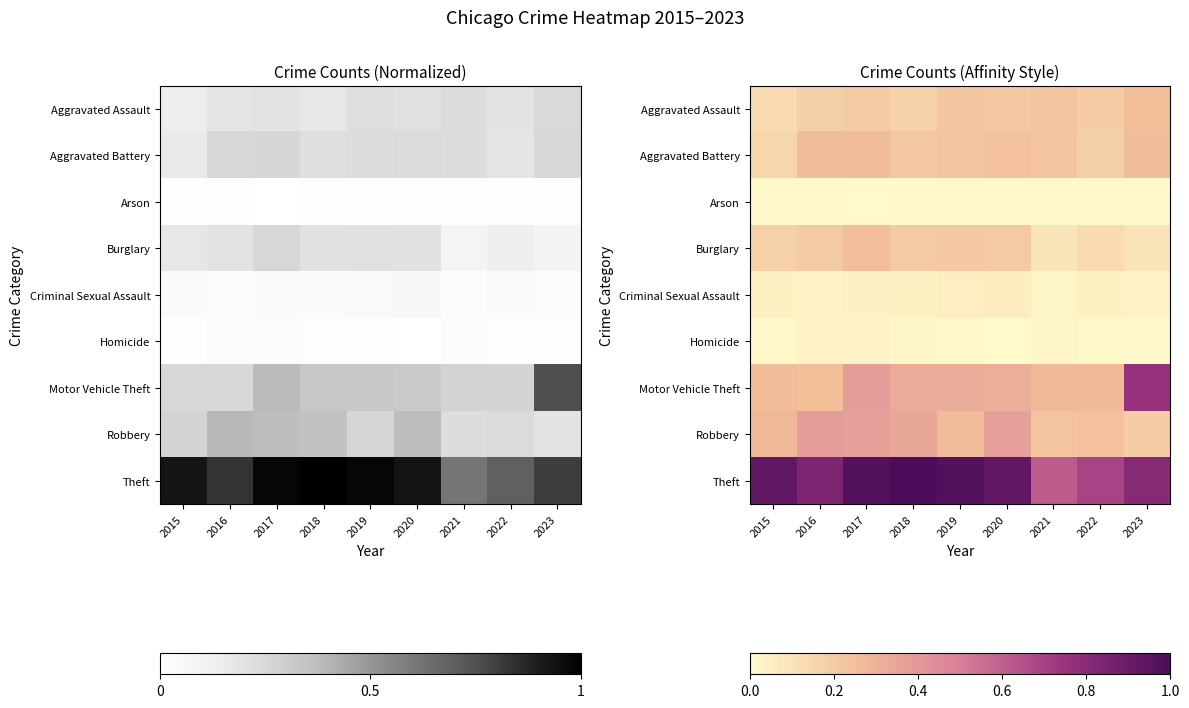

Rank the series by their maximum value, from highest to lowest.

Theft, Motor Vehicle Theft, Robbery, Aggravated Battery, Burglary, Aggravated Assault, Criminal Sexual Assault, Homicide, Arson